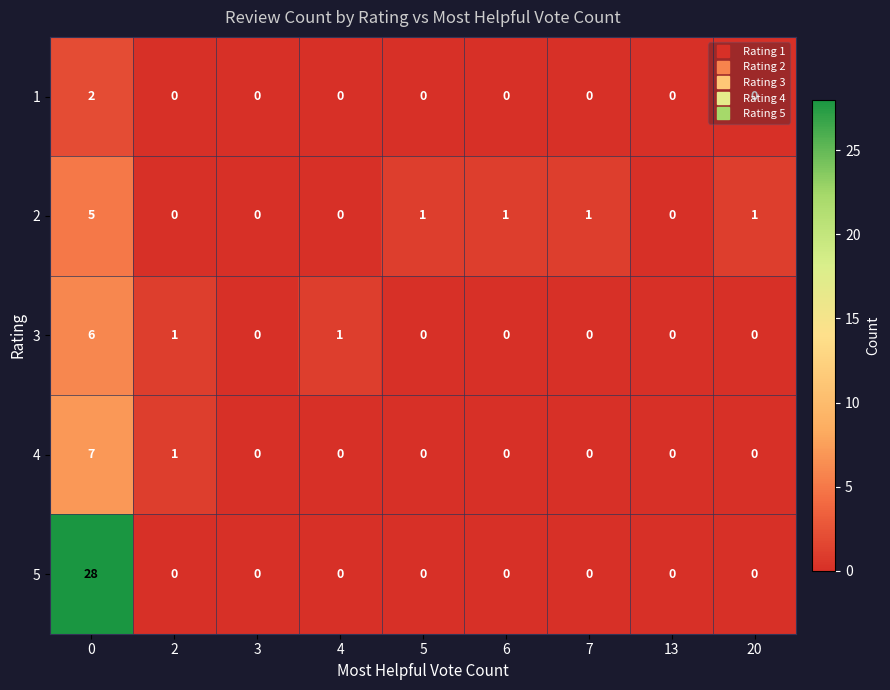

List the series in order of their peak value, highest first.

5, 4, 3, 2, 1